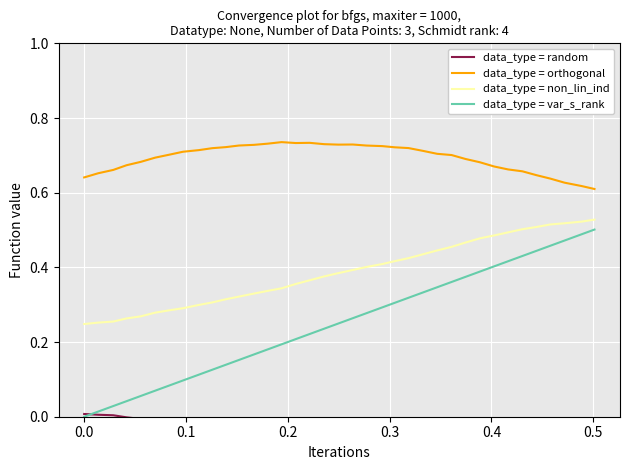

True or false: data_type = non_lin_ind and data_type = var_s_rank intersect in this chart.

False